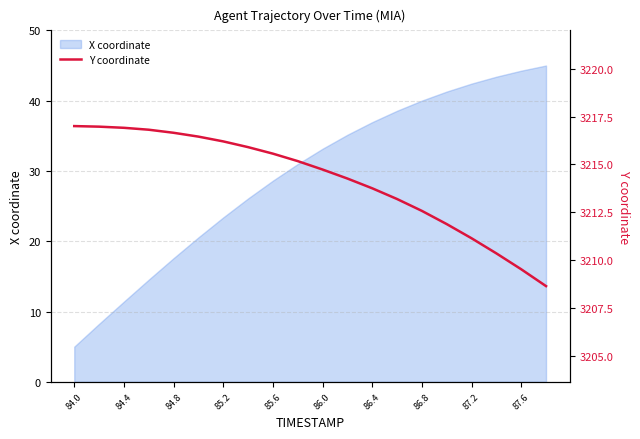

What is the highest value of the X coordinate series?

45.0